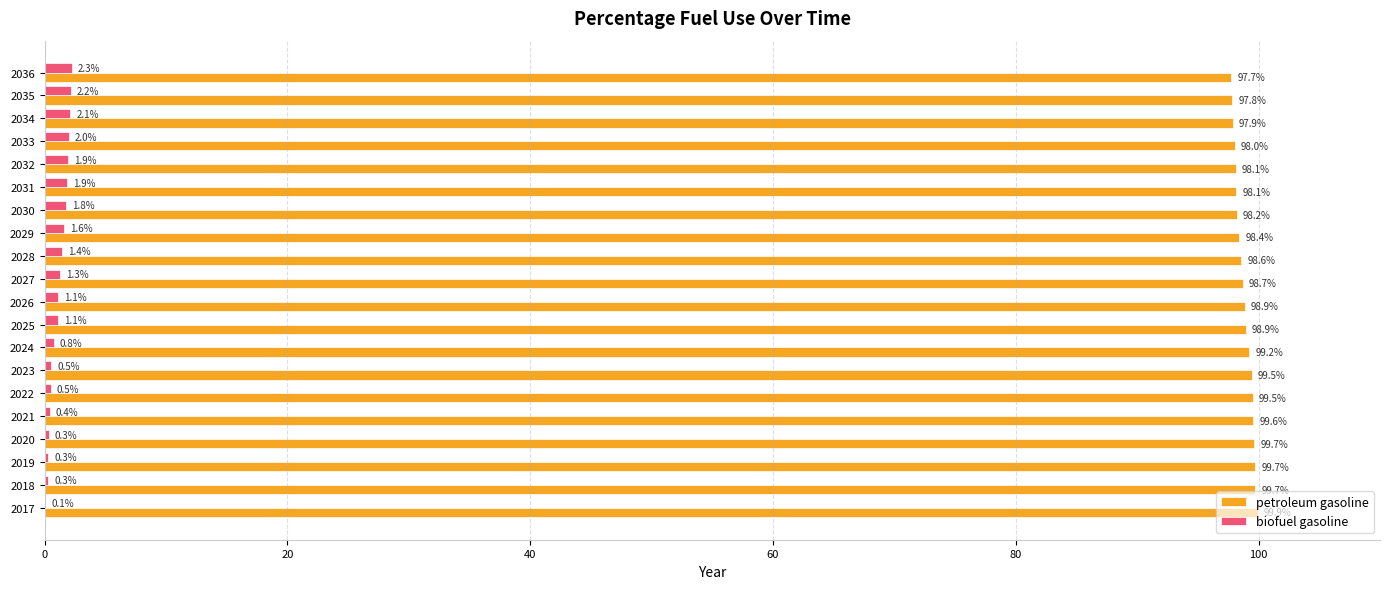

What is the sum of the biofuel gasoline values at 2019 and 2024?

1.1